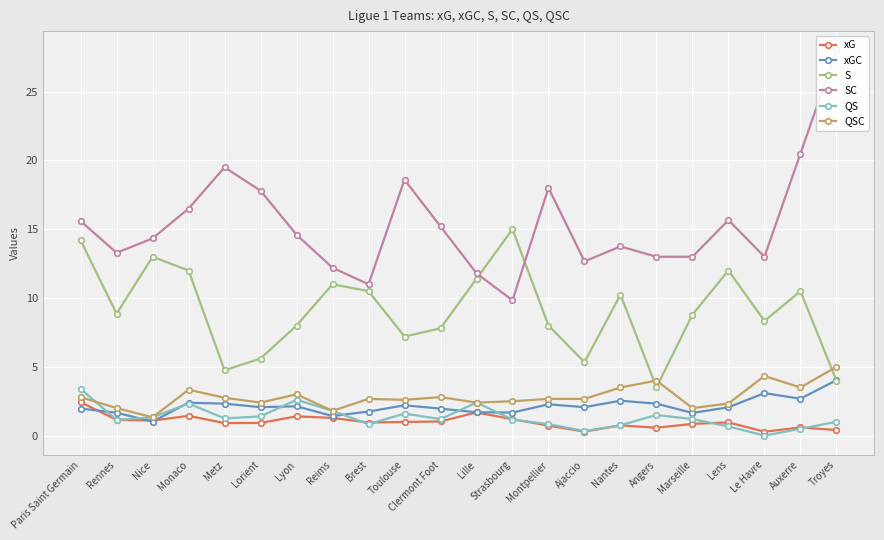

What is the difference between the maximum and second lowest values in the SC series?

17.0